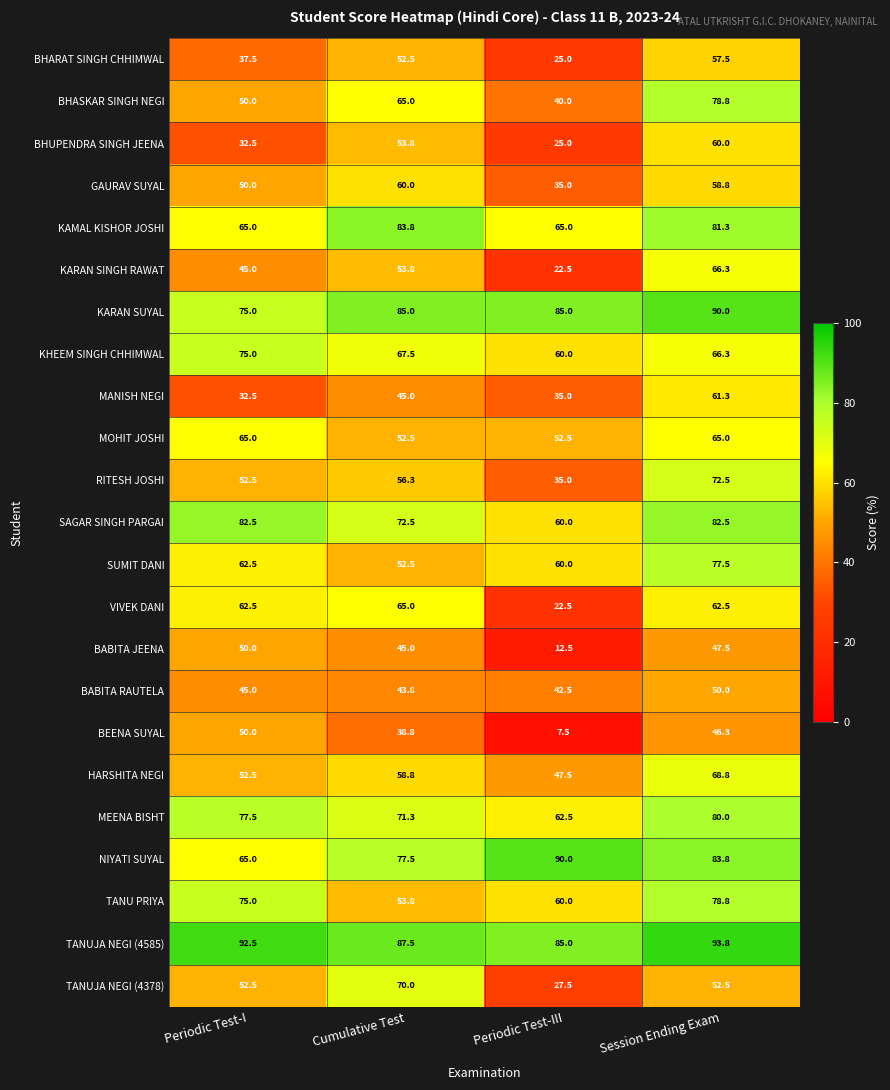

Count the KARAN SUYAL values in the range 85 to 90.

3